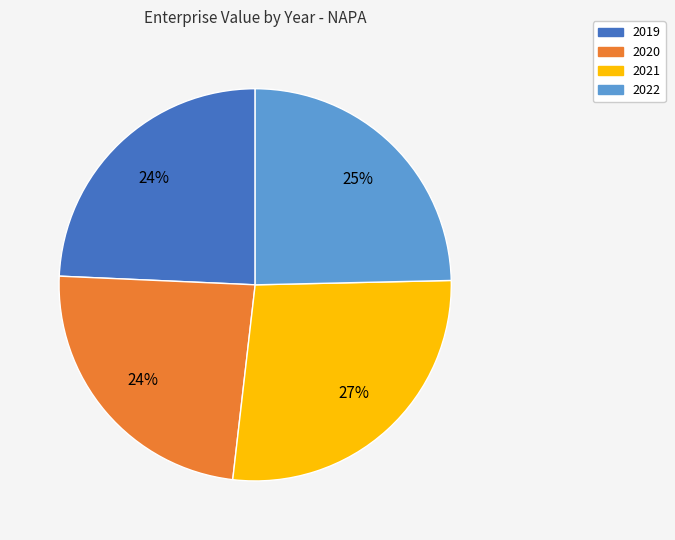

To the nearest percent, what percentage of the pie is 2020?

24%